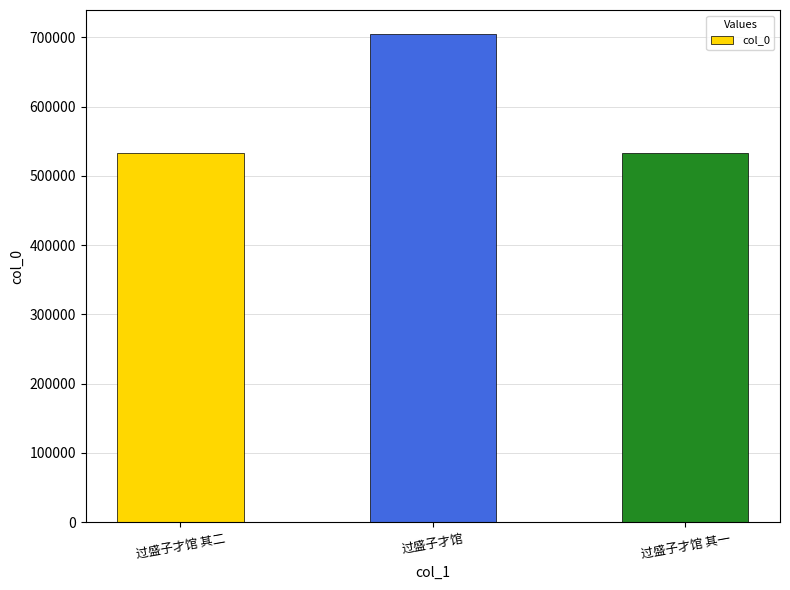

Is it true that the value at 过盛子才馆 其一 is 532959?

True